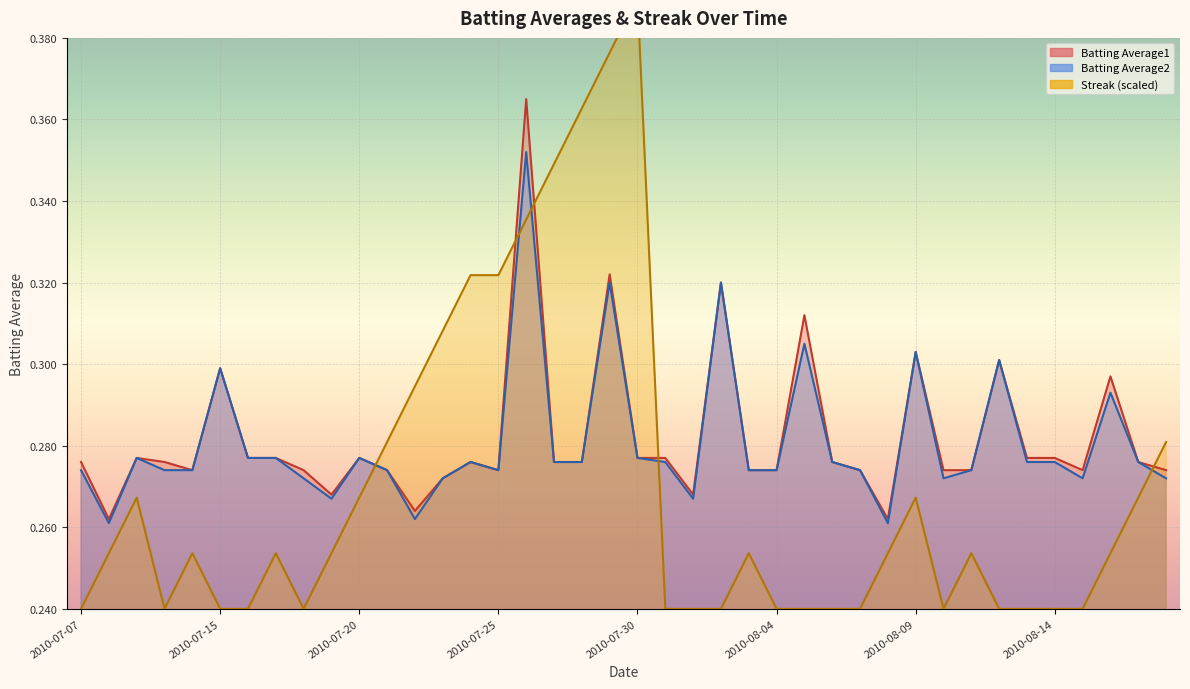

The value of Batting Average1 at 2010-08-02 is 0.3. True or false?

True